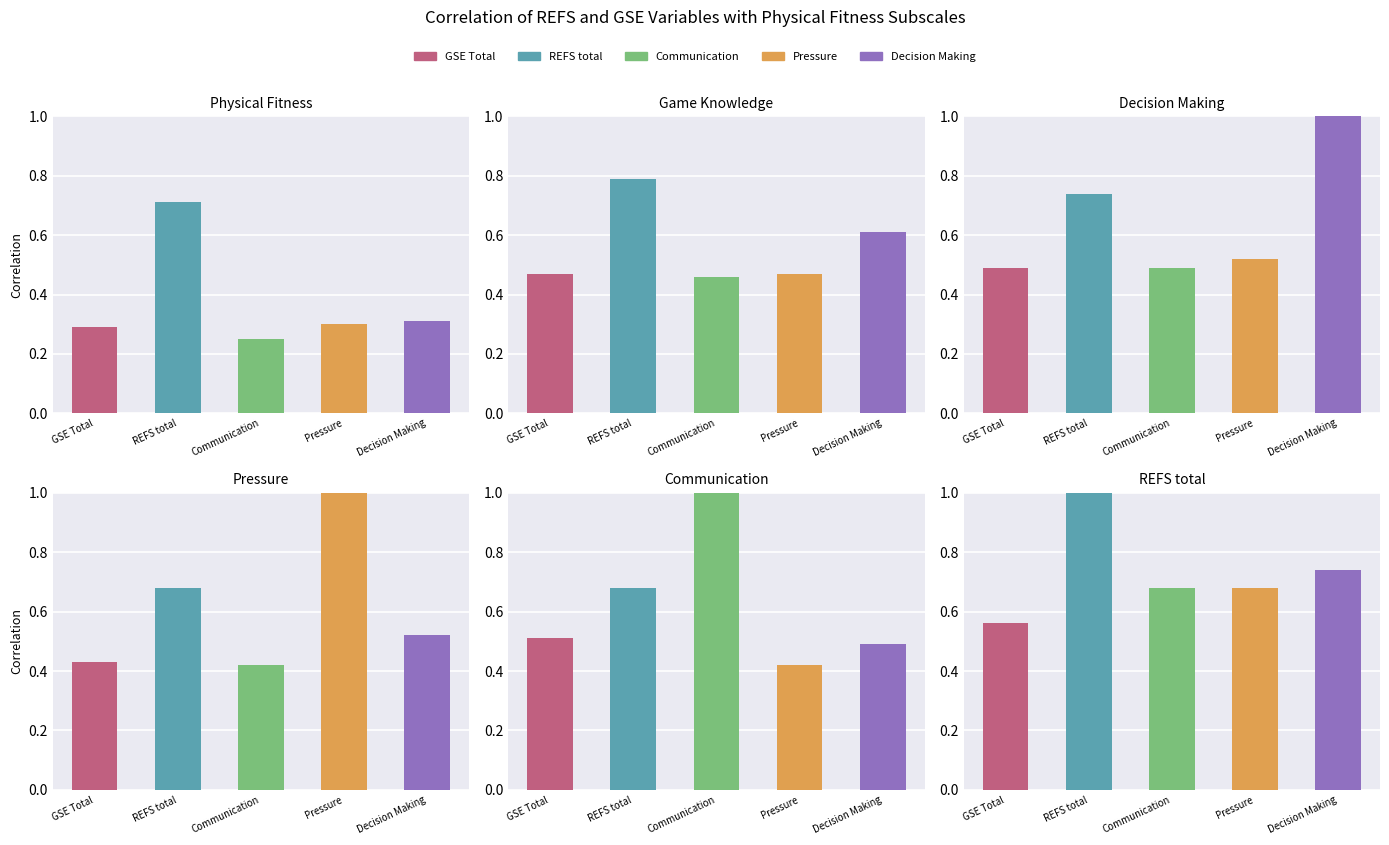

True or false: Communication has a value of 0.8 at Decision Making.

False